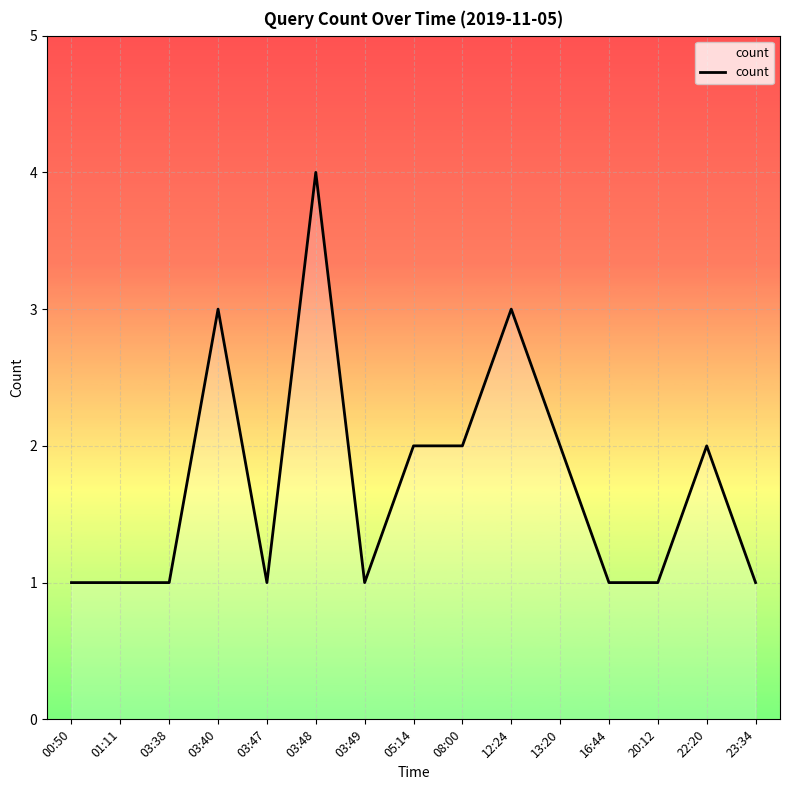

Between 16:44 and 12:24, which is larger?

12:24